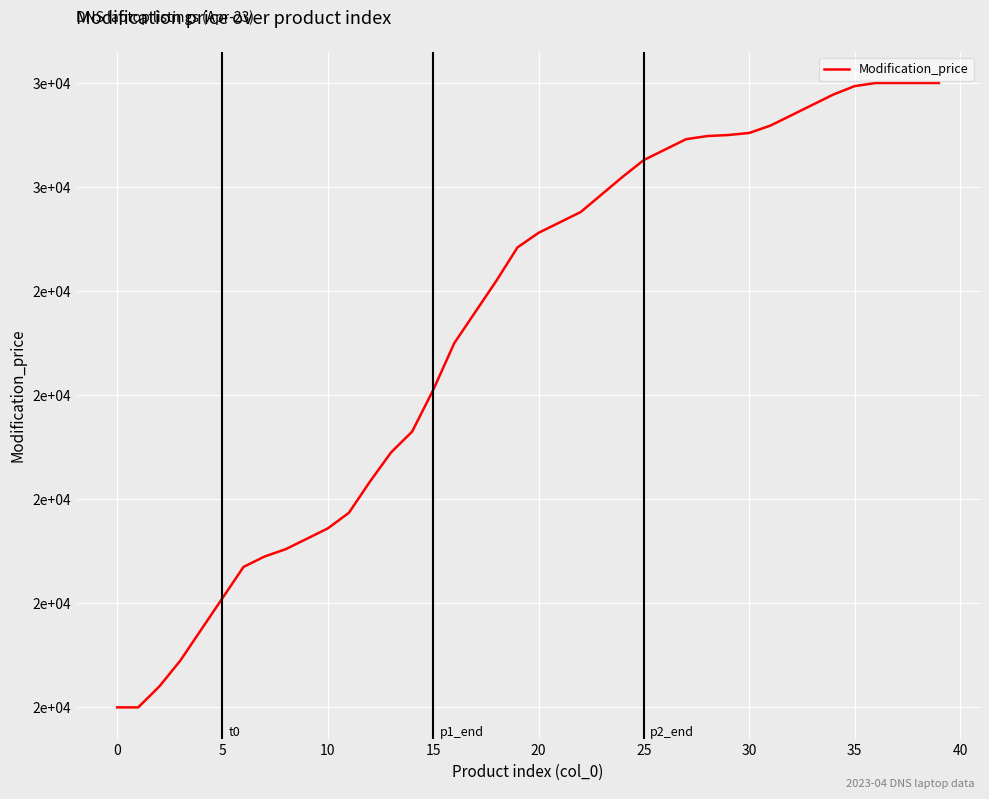

Does the chart display data point markers on the line(s)?

No